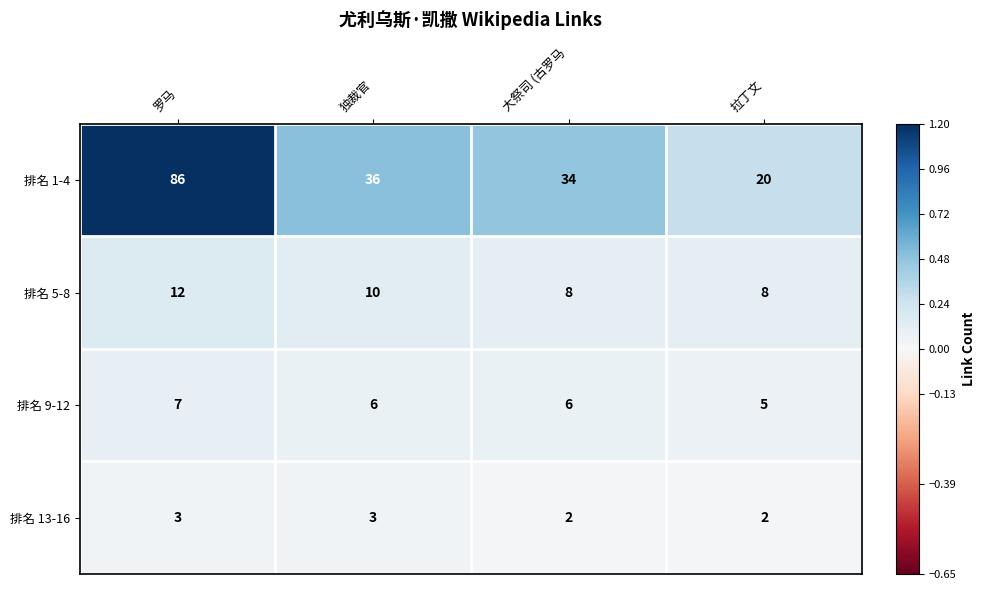

The 排名 9-12 series shows 2 at 罗马. True or false?

False